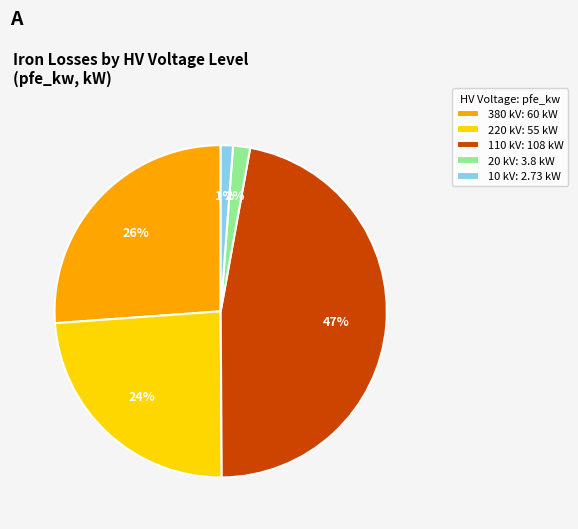

How many segments does this pie chart have?

5